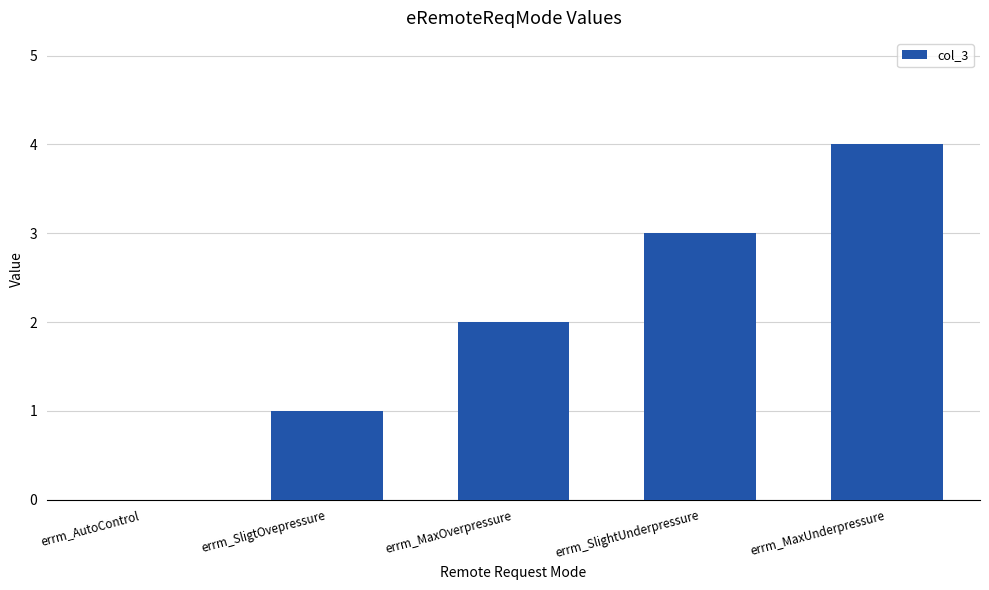

What is the difference between the values at errm_MaxUnderpressure and errm_SlightUnderpressure?

1